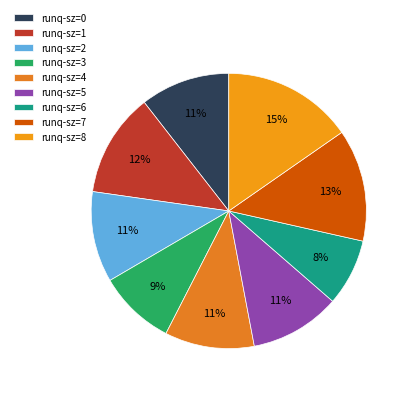

How many slices are in this pie chart?

9